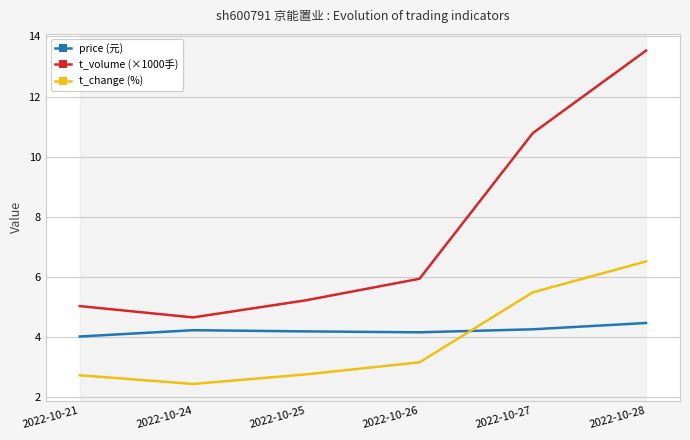

What is the minimum value shown in the chart?

2.4